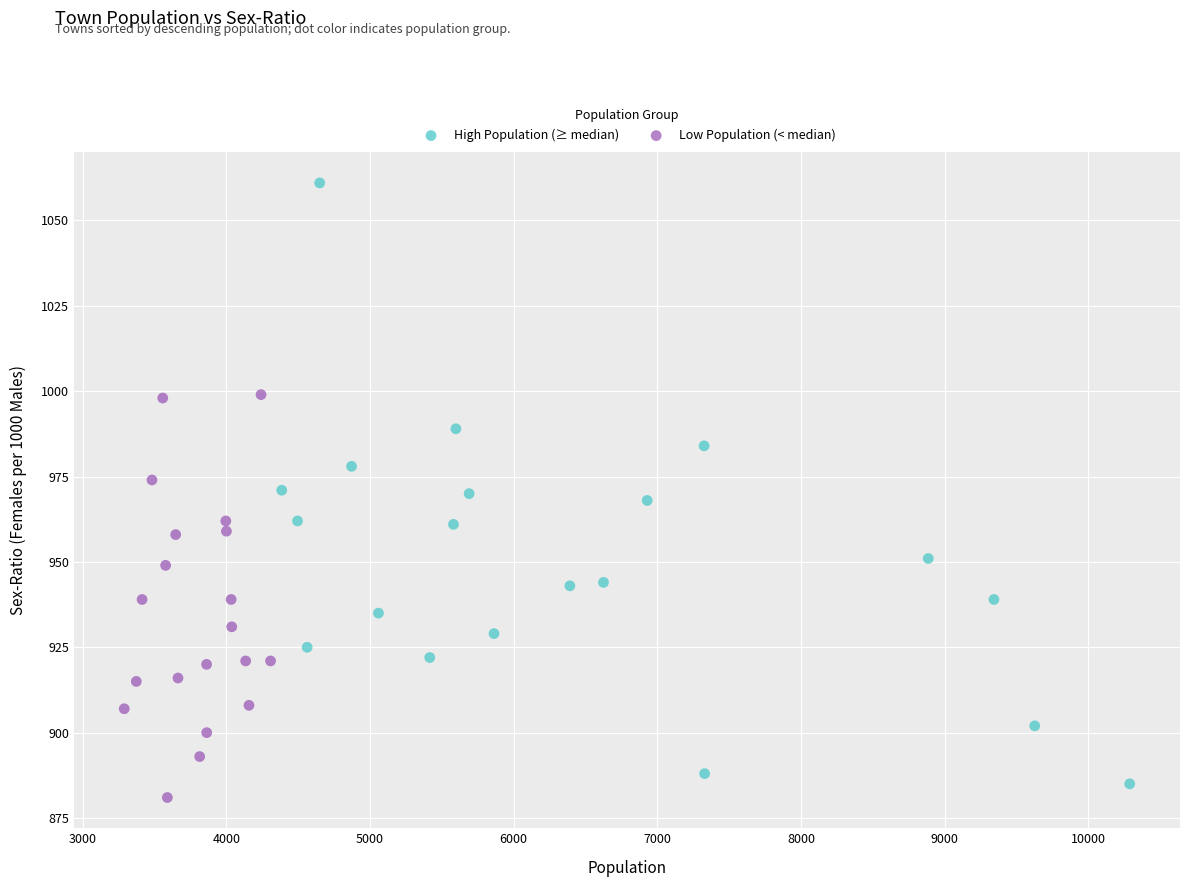

Which series has the largest Y range (max minus min)?

High Population (≥ median)